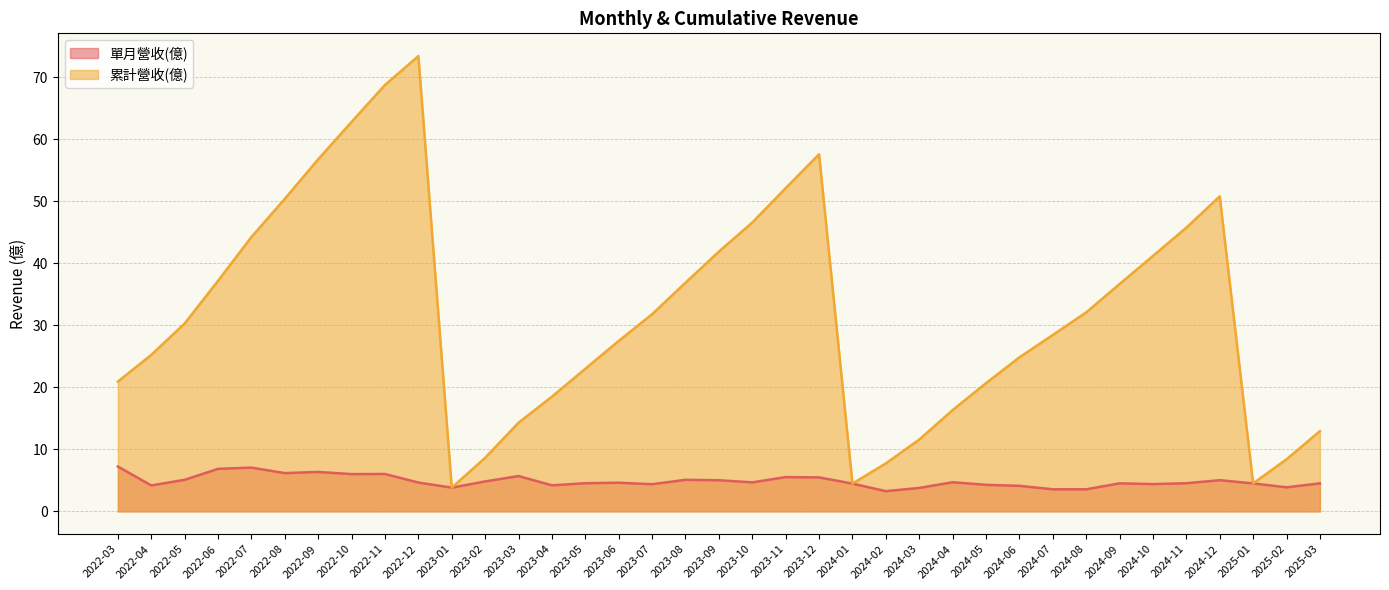

At which label does 單月營收(億) first exceed 4?

2022-03